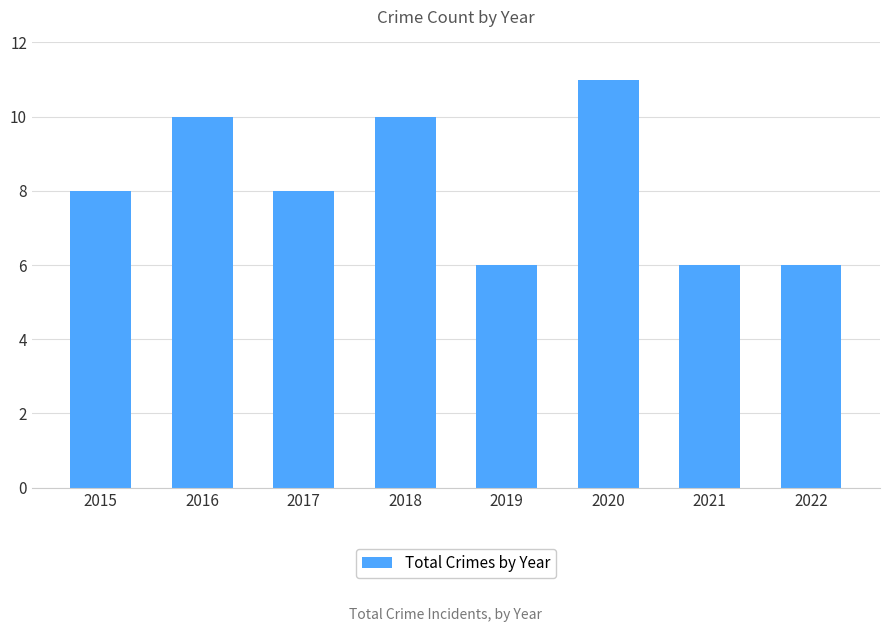

Is it true that the value at 2021 is 2?

False